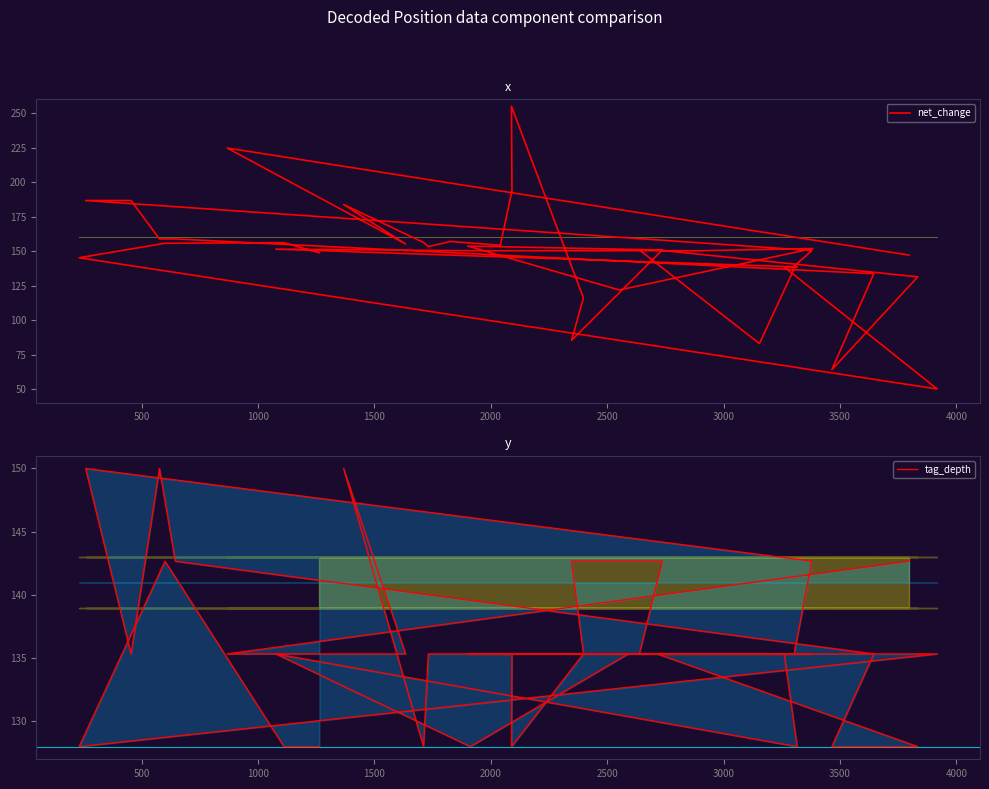

Where is the first local maximum for net_change?

500